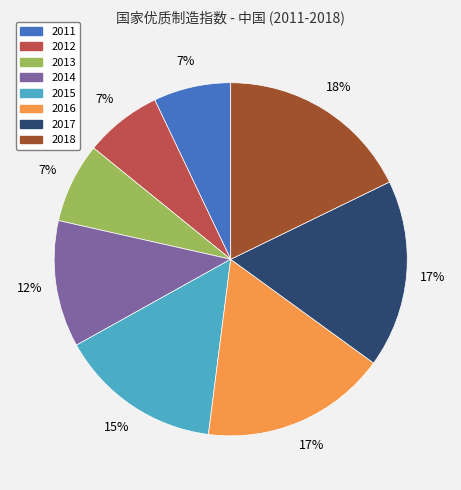

What percentage is the 2011 slice, to the nearest percent?

7%